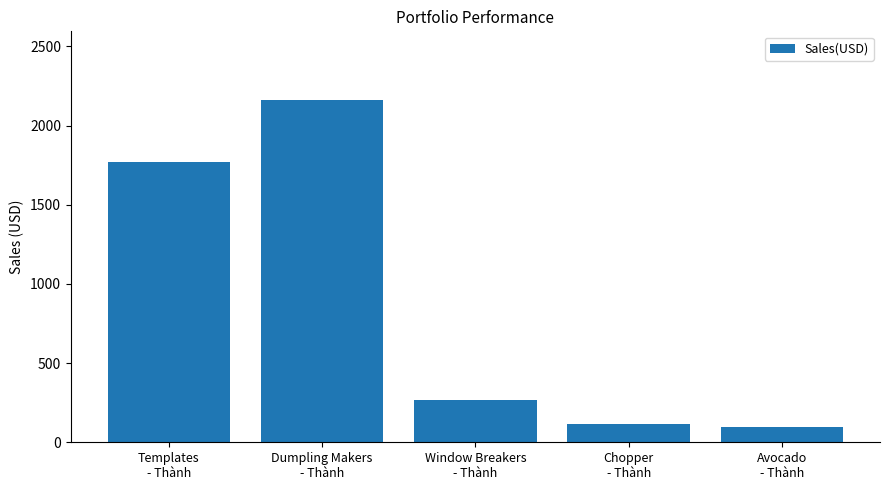

Count the number of categories in the chart.

5